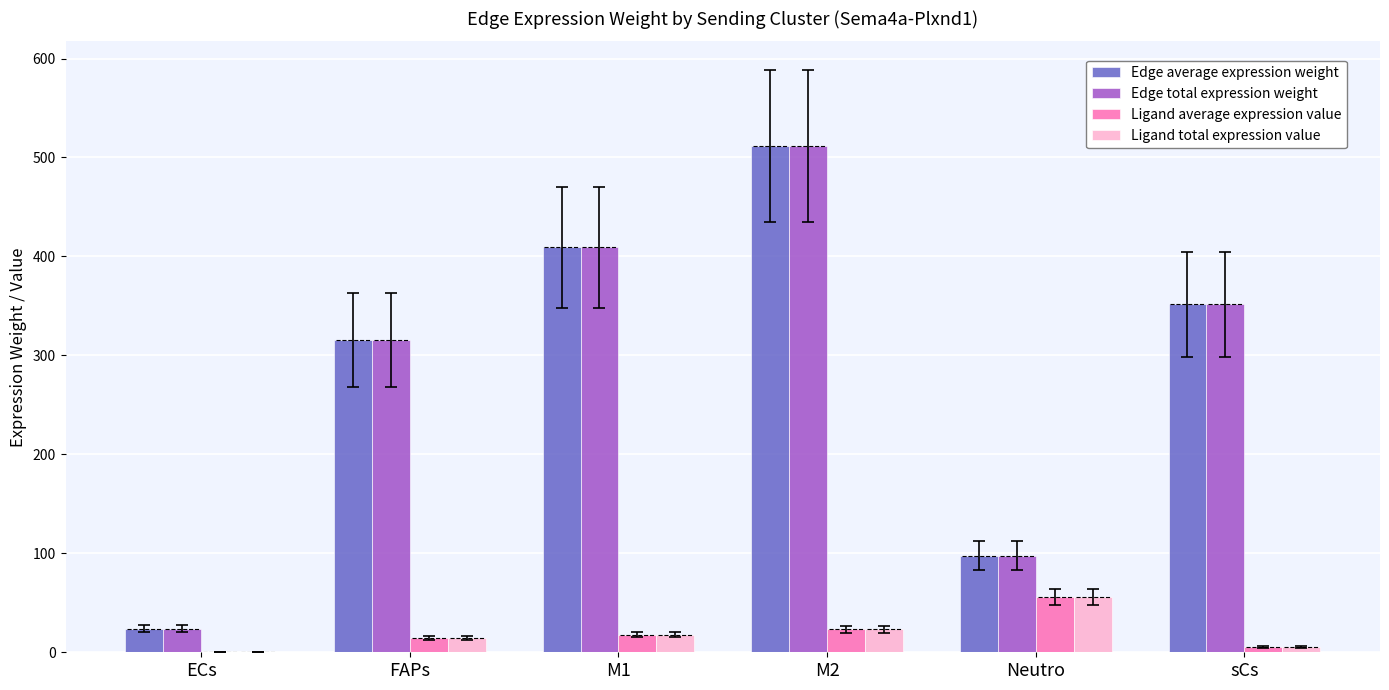

What is the sum of the Edge average expression weight values at sCs and ECs?

375.3